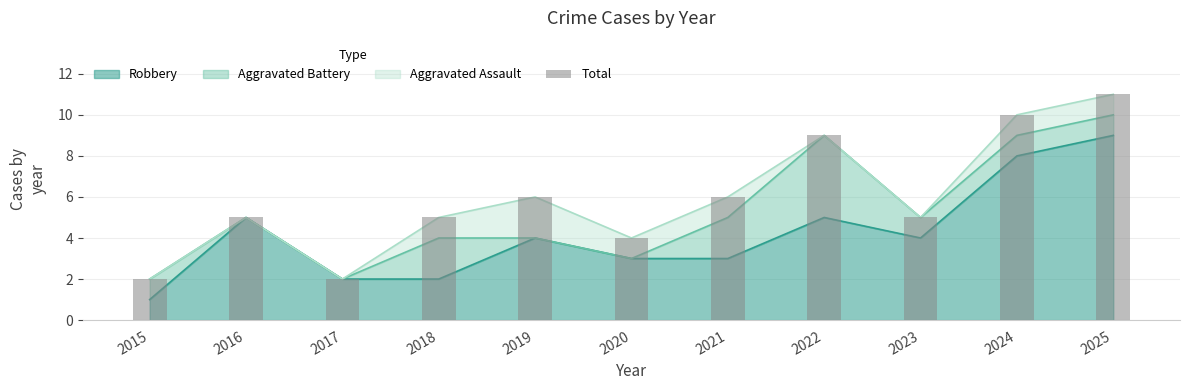

What is the change in value from 2021 to 2024?

+4